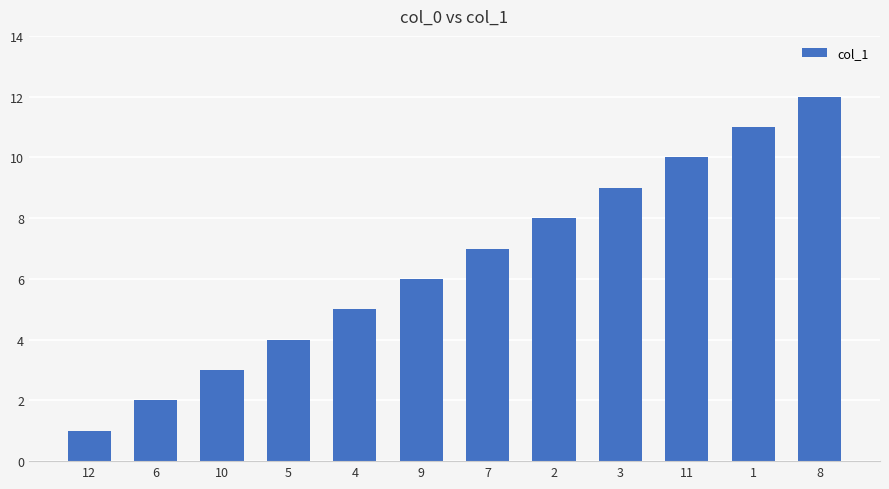

True or false: the data shows 6 at 9.

True